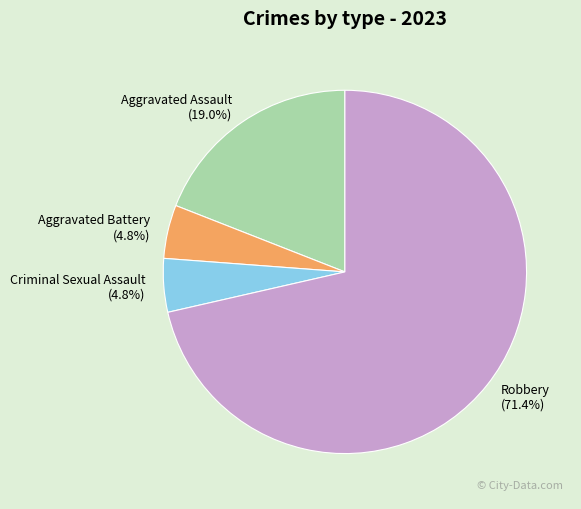

Which category accounts for the majority?

Robbery